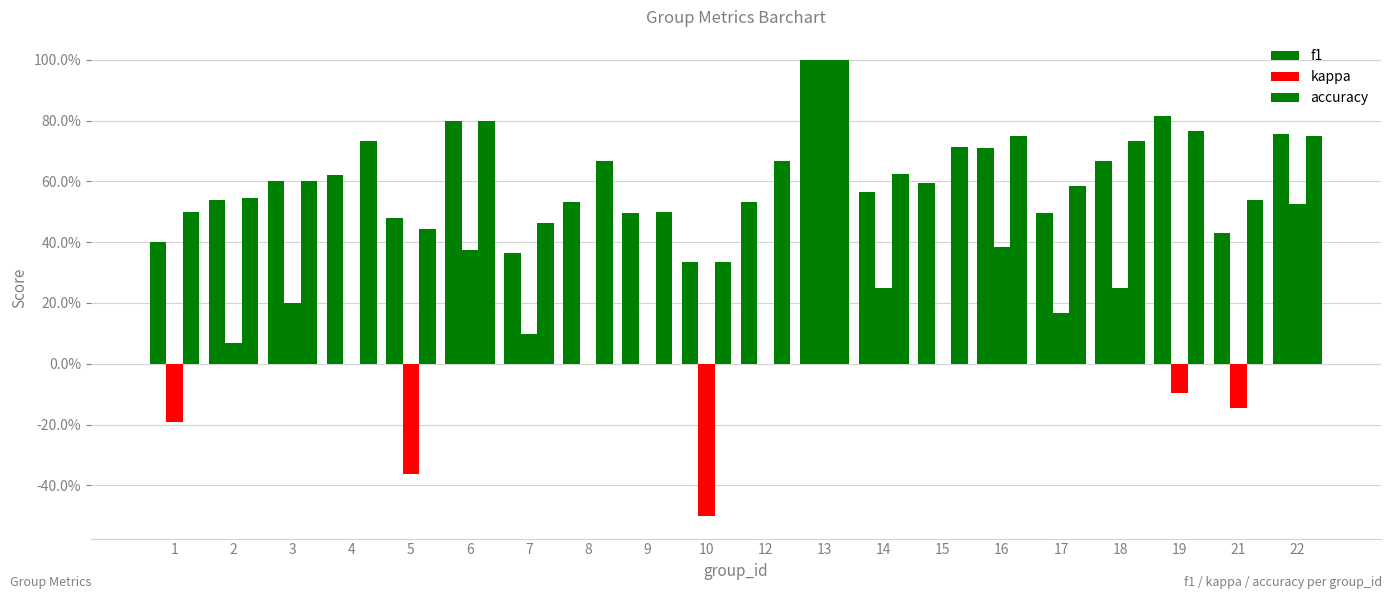

What is the difference between the highest and lowest values at 10?

0.8